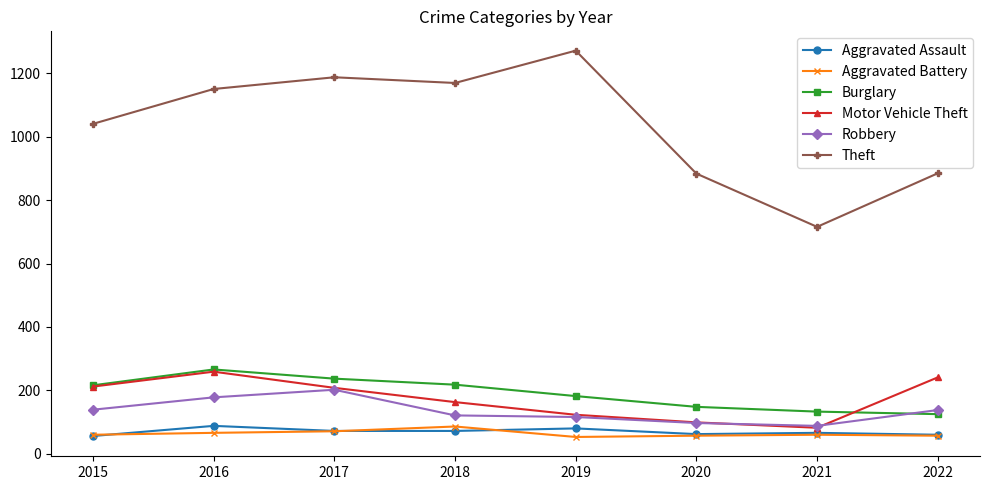

What is the difference between the second highest and minimum values in the Burglary series?

112